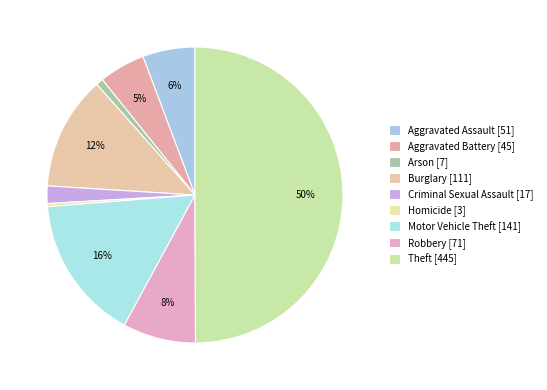

Is there any slice that represents more than half of the pie?

No